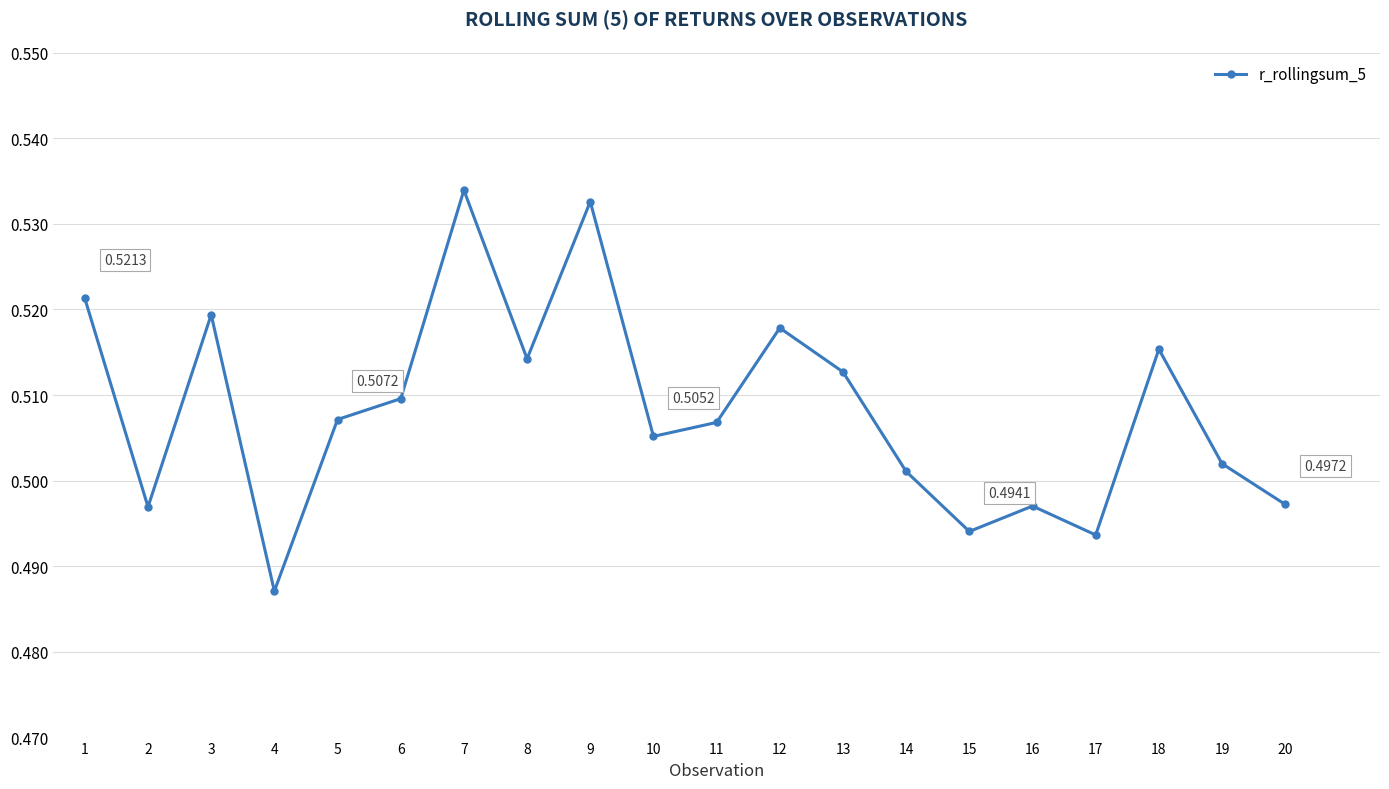

Between 14 and 17, which is larger?

14